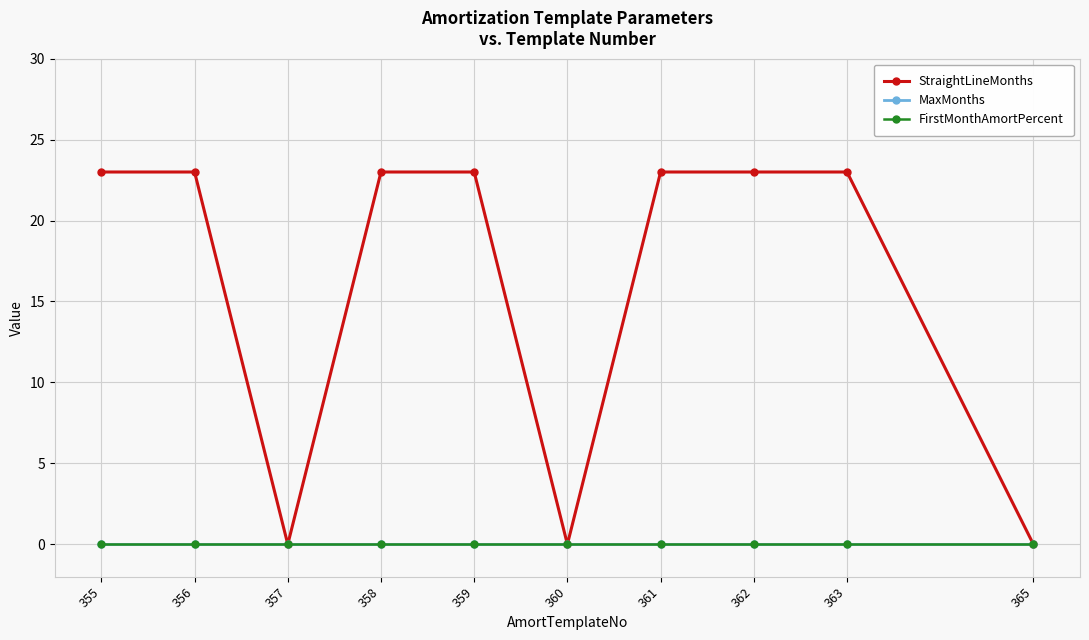

At 361, list the series in order from smallest to largest.

MaxMonths, FirstMonthAmortPercent, StraightLineMonths